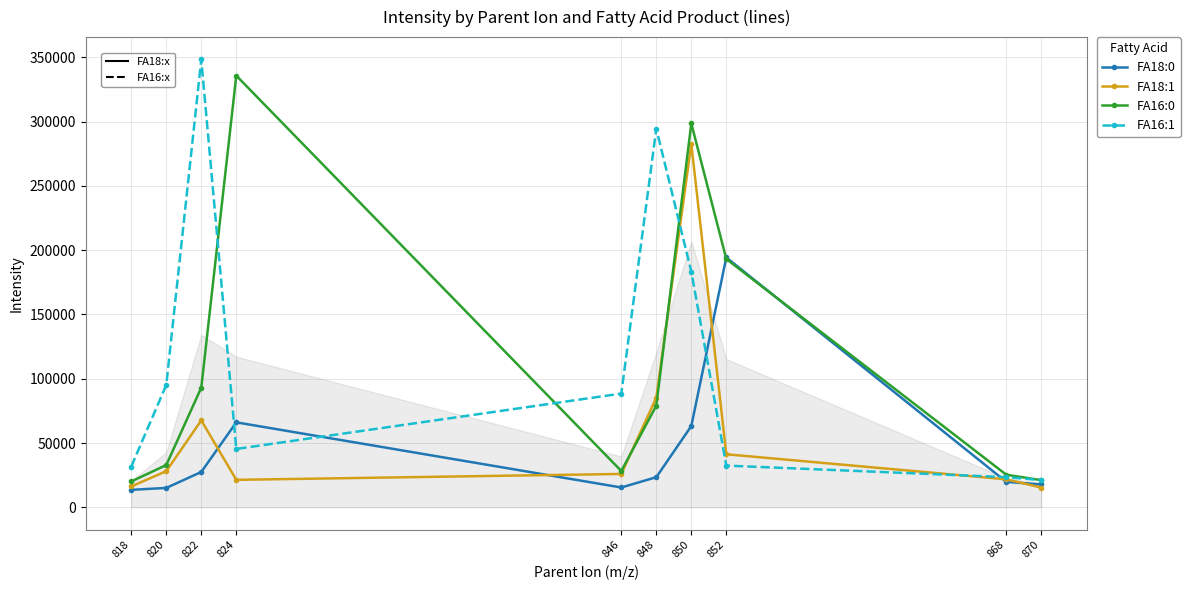

What is the average value of the FA18:0 series?

45639.4